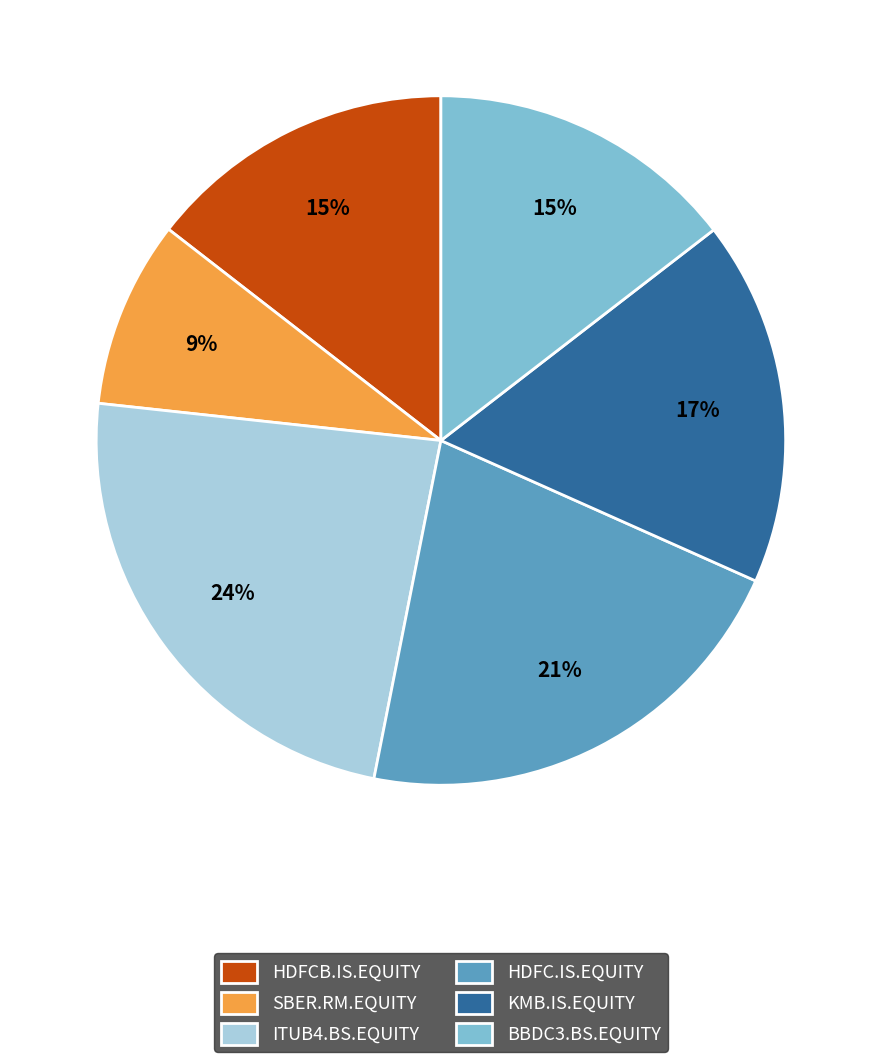

To the nearest percent, what is the average slice percentage?

17%